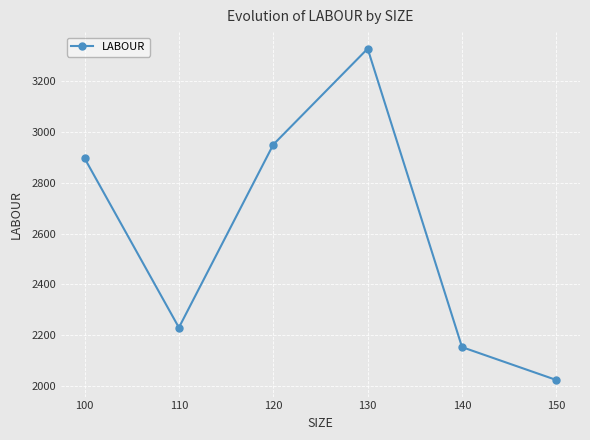

What is the value of the 5th point from the left?

2153.4